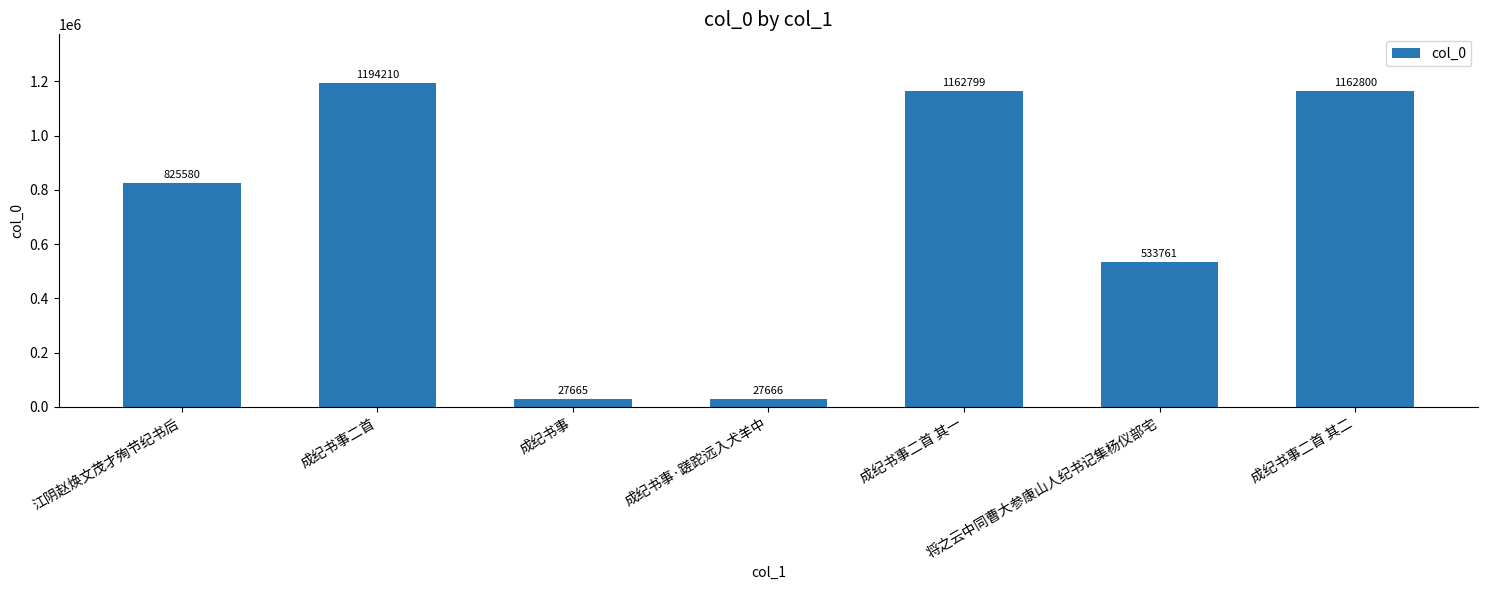

What position from the left is 成纪书事二首 其一?

5